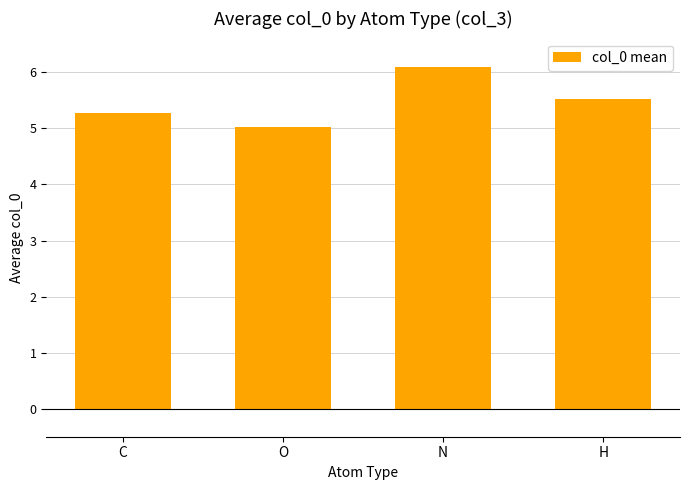

What is the sum of all values?

21.9